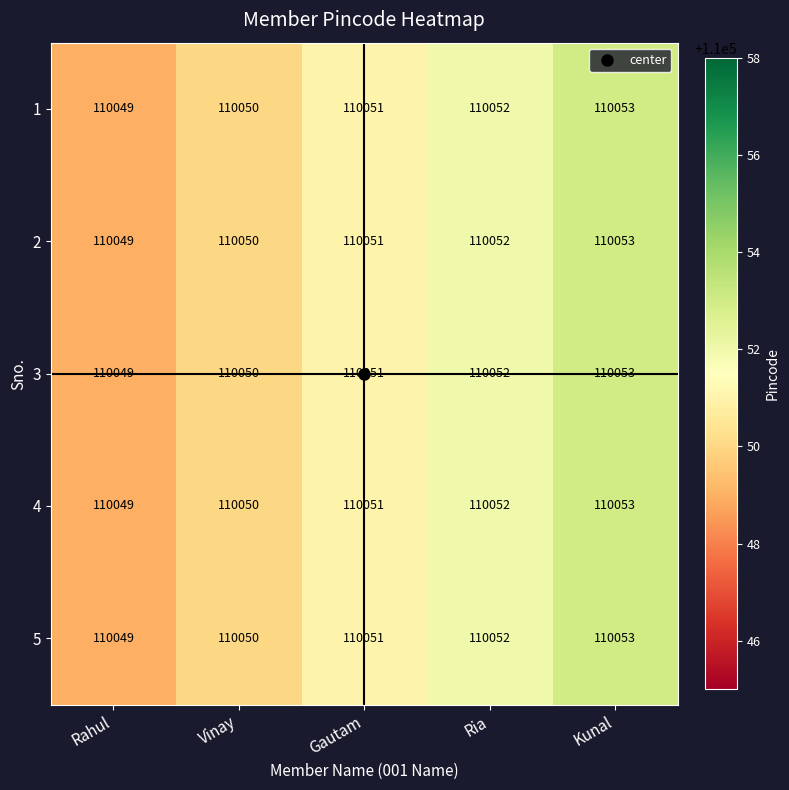

What is the average value of the 2 series?

110051